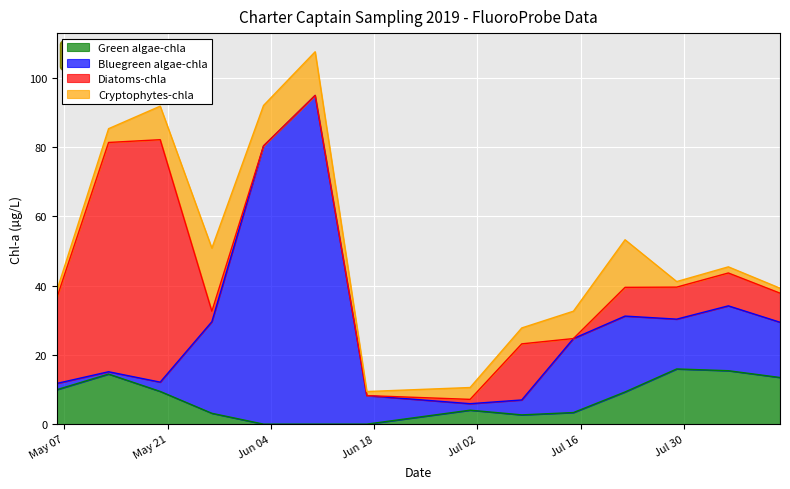

What is the sum of all Green algae-chla values?

101.1